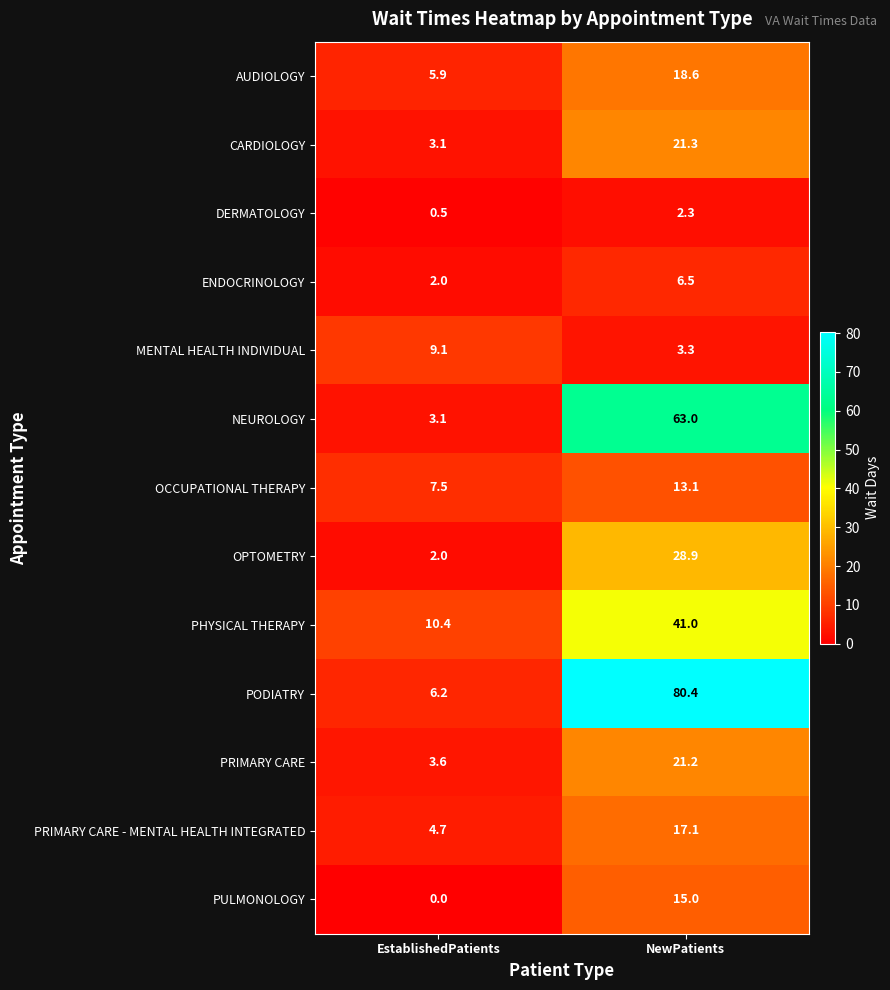

Is it true that OCCUPATIONAL THERAPY equals 6.0 at NewPatients?

False